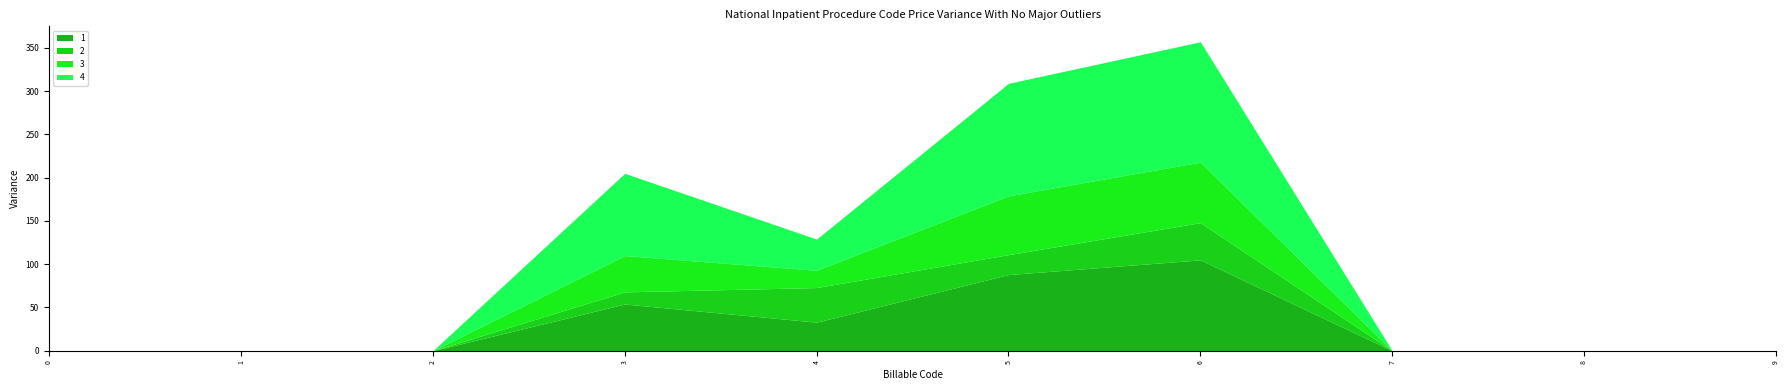

The value of 3 at 8 is -24. True or false?

False